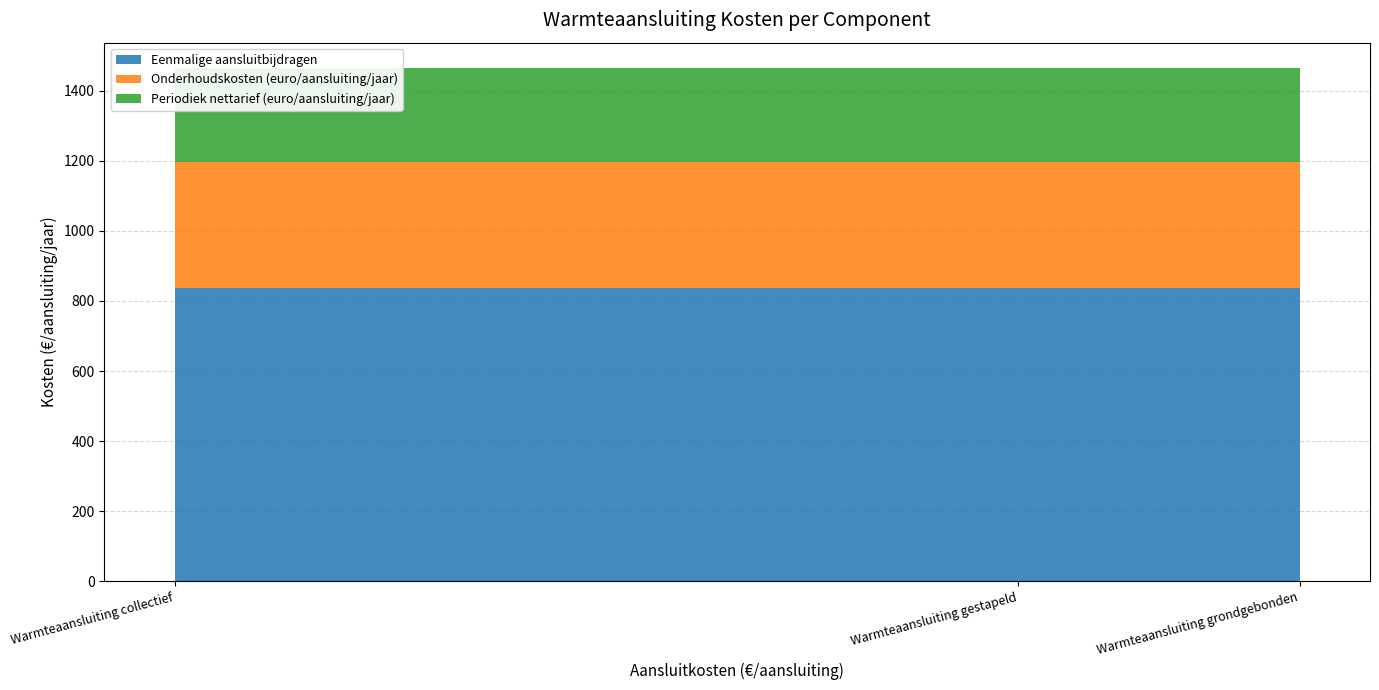

Reading right to left, extract all data points from this chart.

Eenmalige aansluitbijdragen: 836.1	836.1	836.1
Onderhoudskosten (euro/aansluiting/jaar): 360.0	360.0	360.0
Periodiek nettarief (euro/aansluiting/jaar): 267.9	267.9	267.9